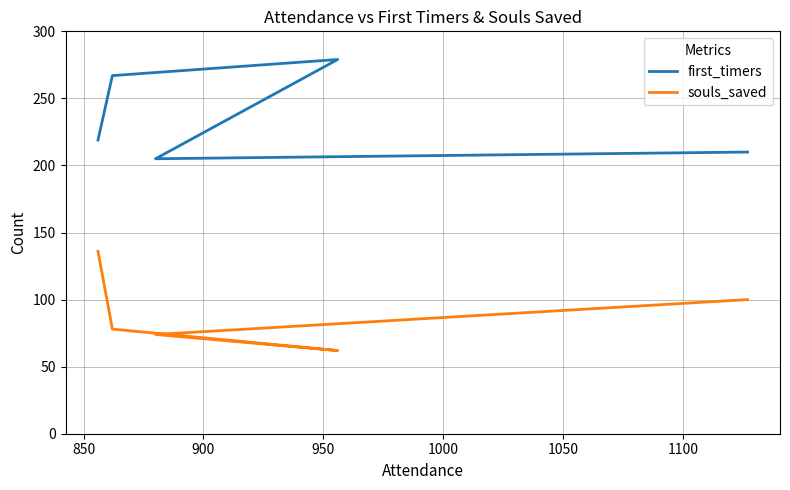

How many distinct data groups are displayed?

2